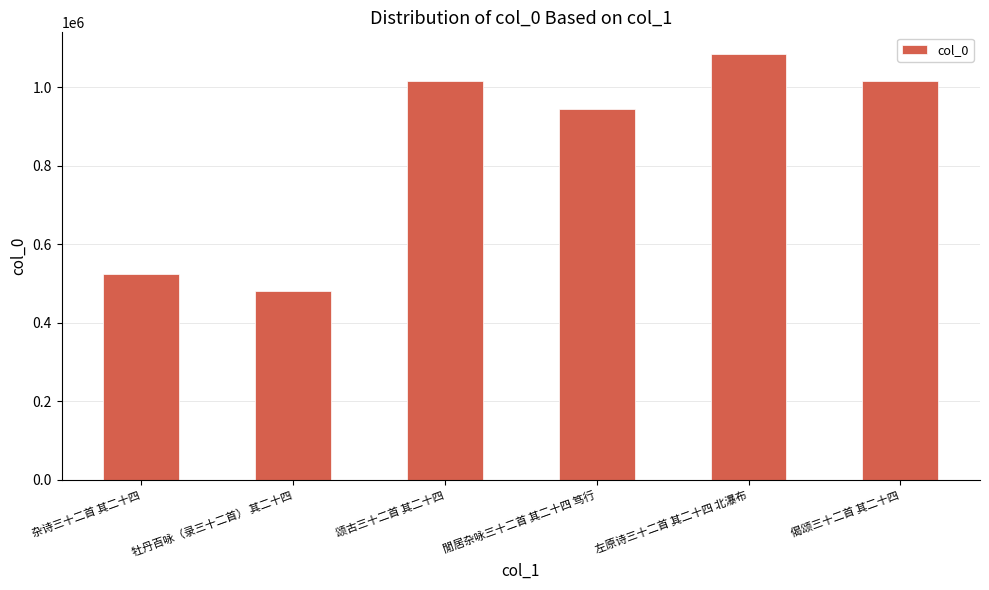

What is the sum of the values at 閒居杂咏三十二首 其二十四 笃行 and 偈颂三十二首 其二十四?

1960451